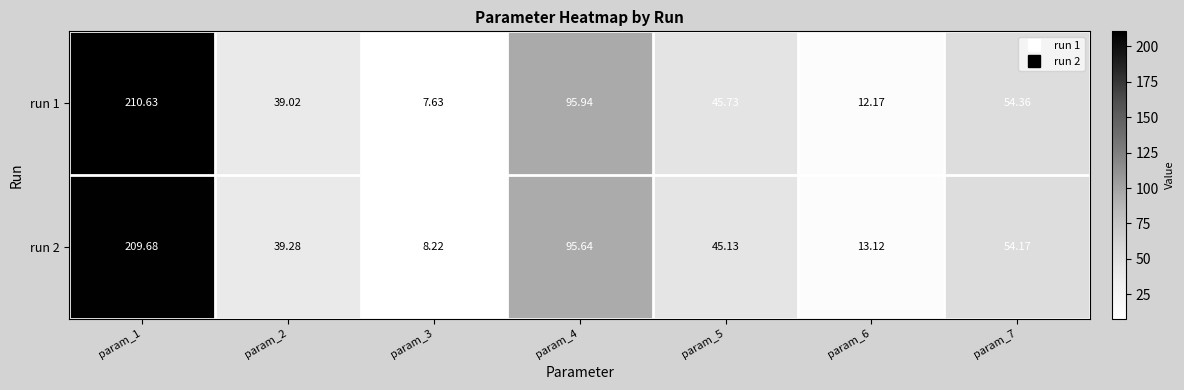

What is the total value across all series at param_6?

25.3